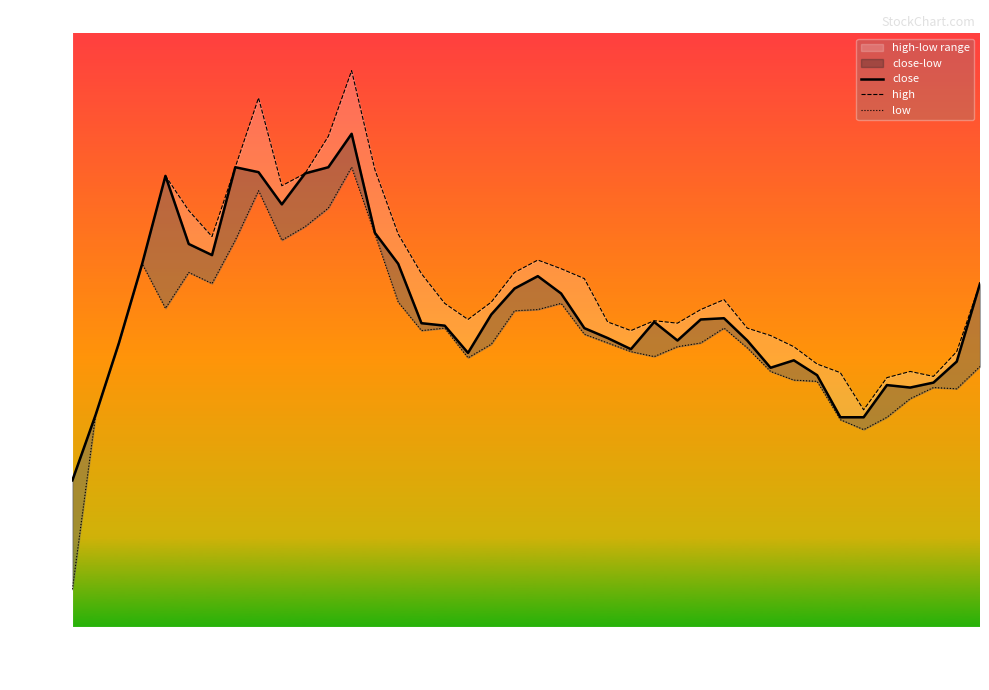

What is the sum of the low values at 39 and 27?

12.6